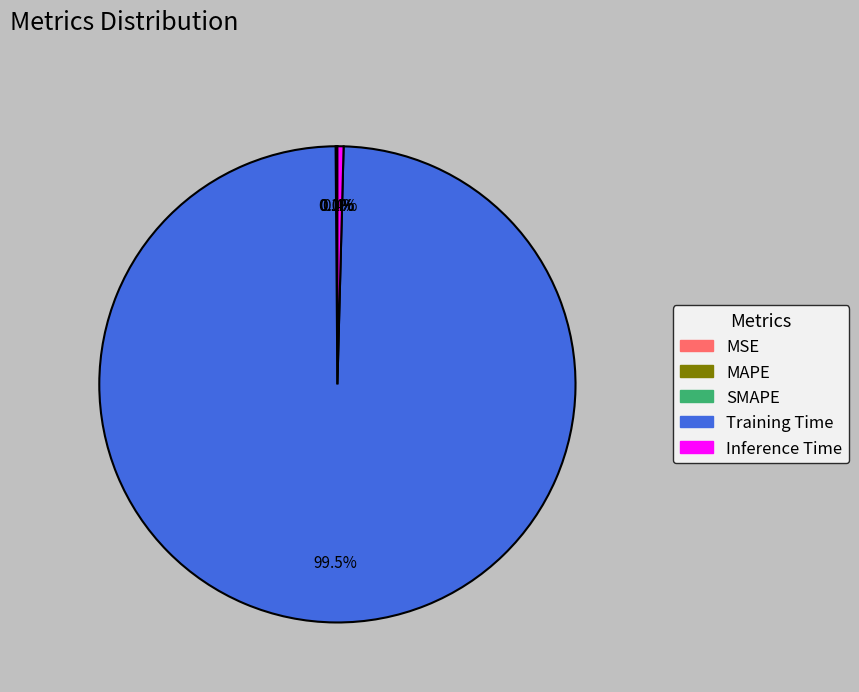

Which slice is the largest?

Training Time